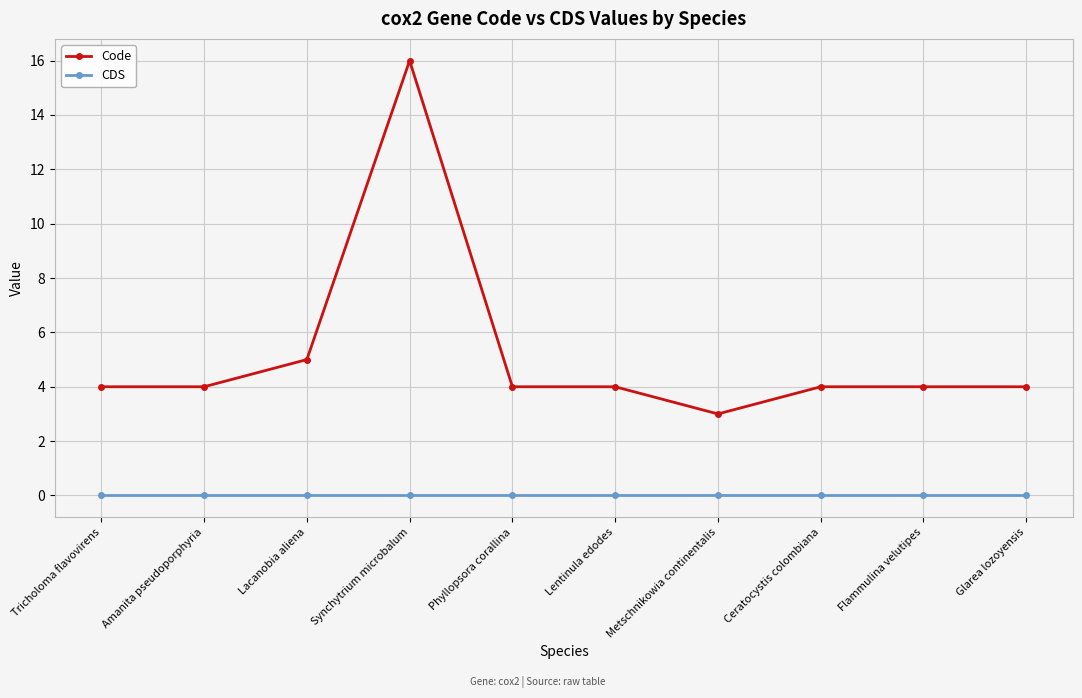

The Code series shows 4 at Phyllopsora corallina. True or false?

True